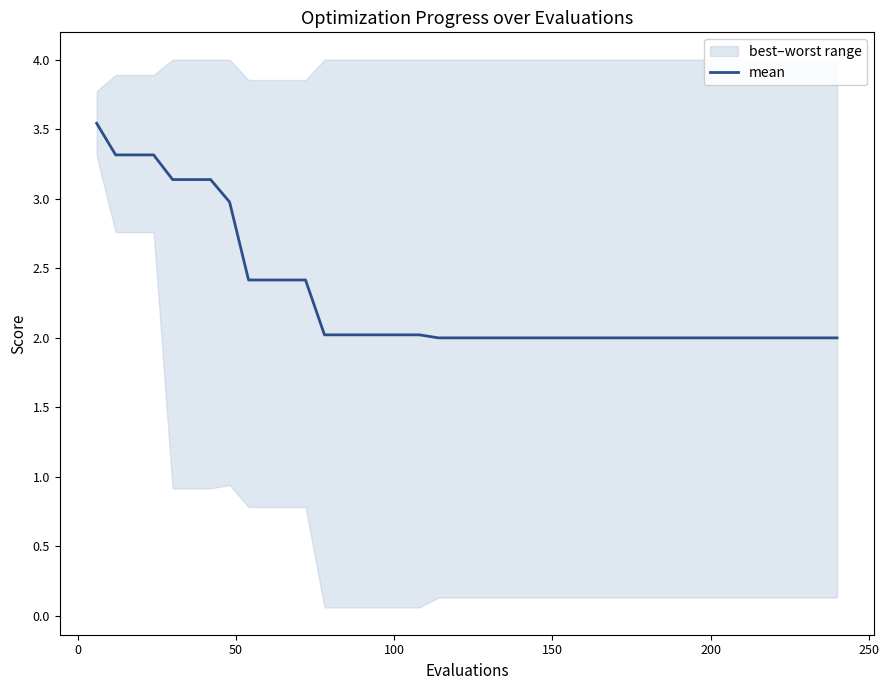

True or false: there are more than 2 points higher than both neighbors.

False